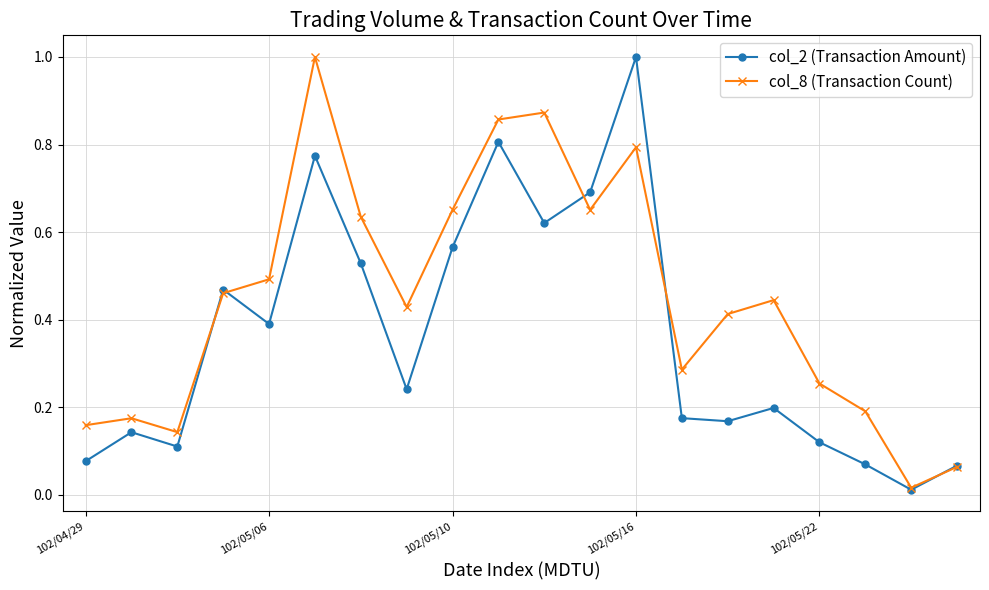

At how many categories does at least one series exceed 0?

20